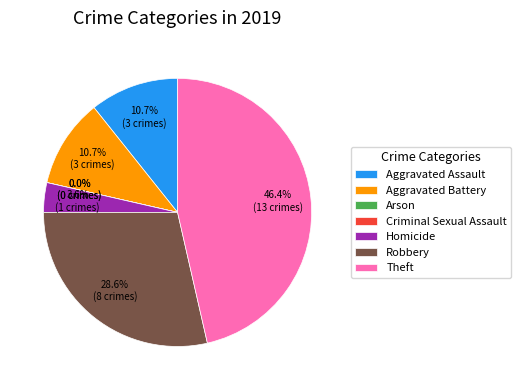

Which has a higher value, Robbery or Aggravated Assault?

Robbery